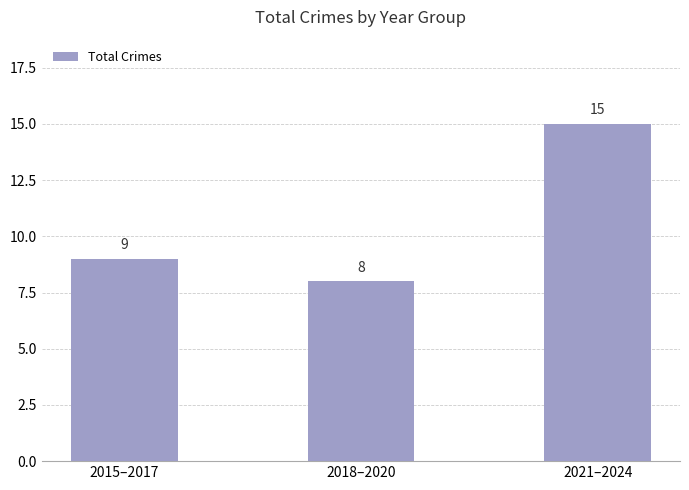

Which has a higher value, 2018–2020 or 2015–2017?

2015–2017